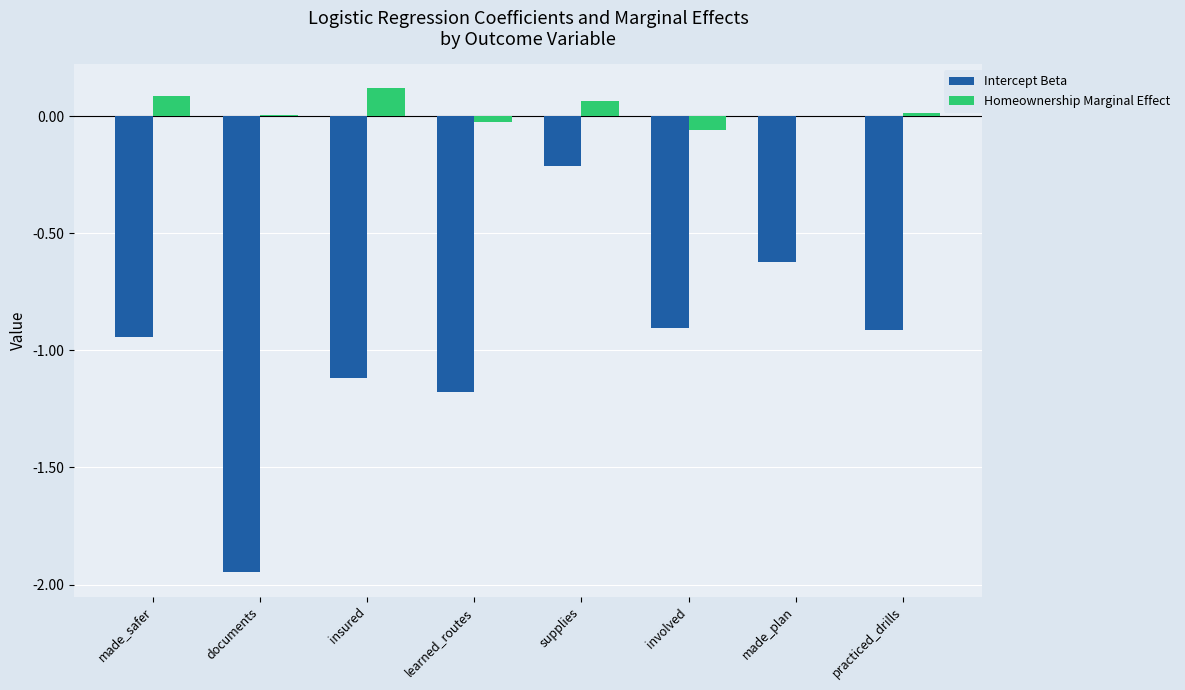

Where does the Homeownership Marginal Effect series first go above 0?

made_safer